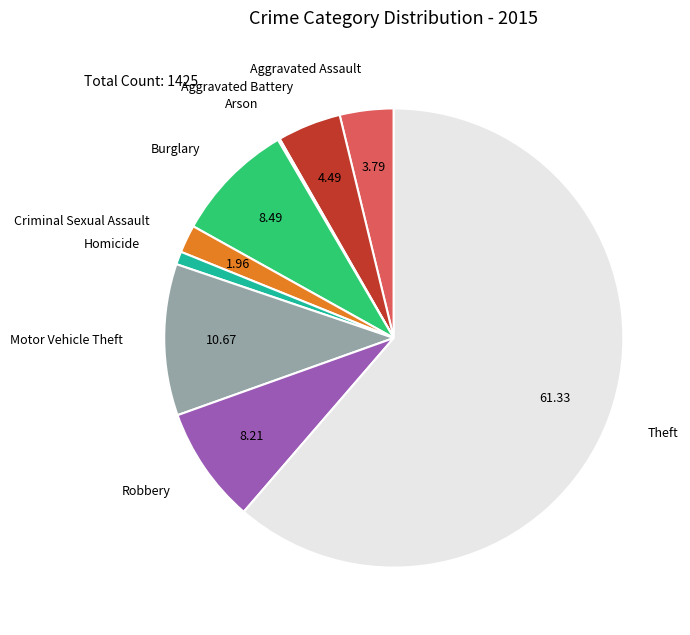

Does any single category account for the majority?

Yes